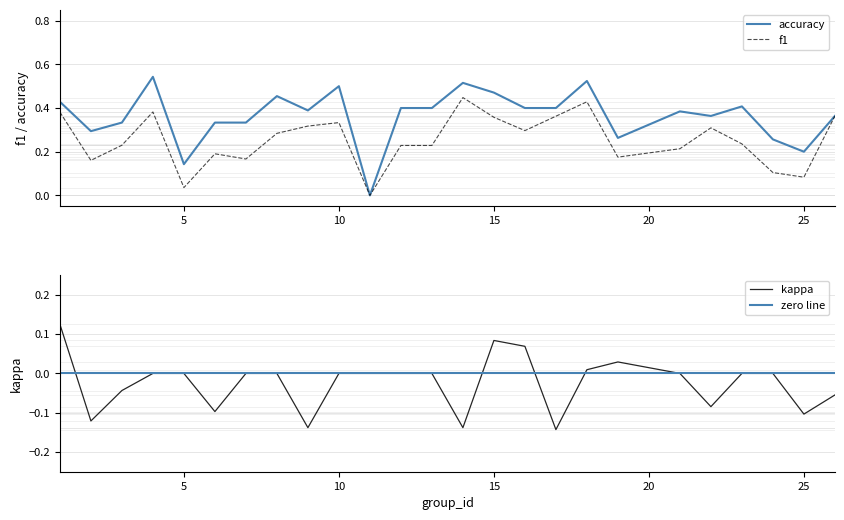

True or false: accuracy has a value of 0.2 at 24.

False